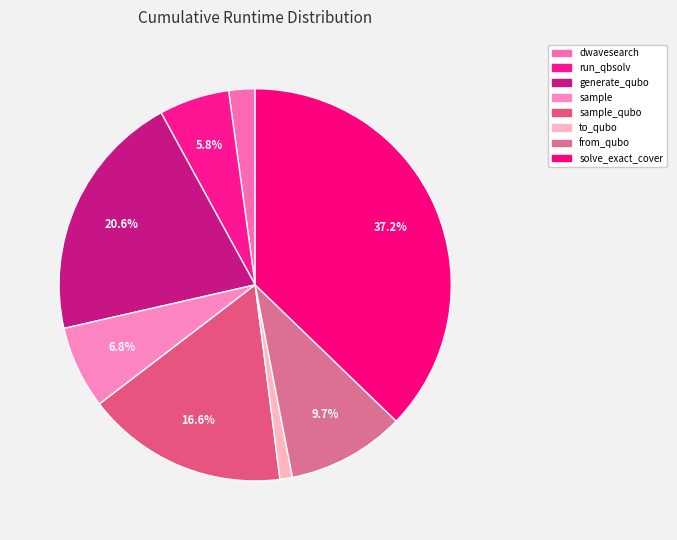

How many slices are in this pie chart?

8